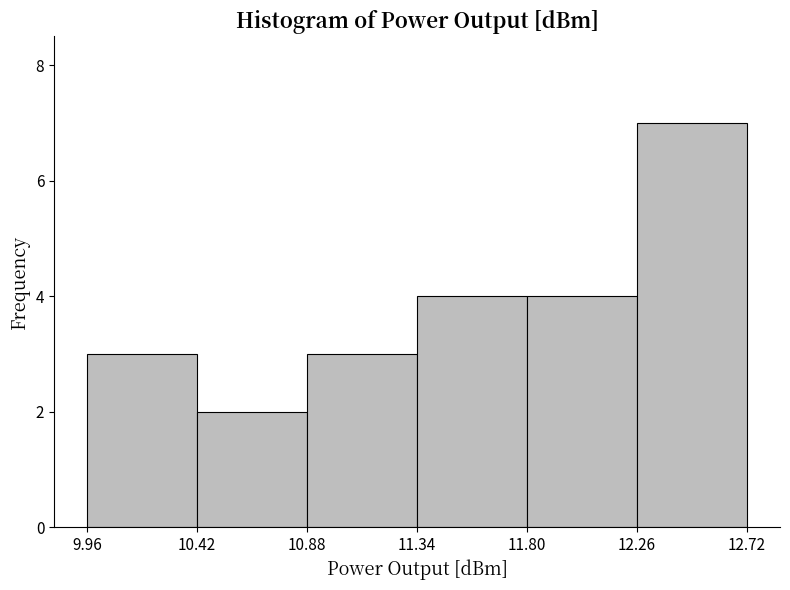

Reading left to right, transcribe this chart: for each bar, give the range it covers on the x-axis and its height. The values are not printed on the chart, so give them approximately, as read against the axis.

9.96 to 10.42: 3
10.42 to 10.88: 2
10.88 to 11.34: 3
11.34 to 11.80: 4
11.80 to 12.26: 4
12.26 to 12.72: 7